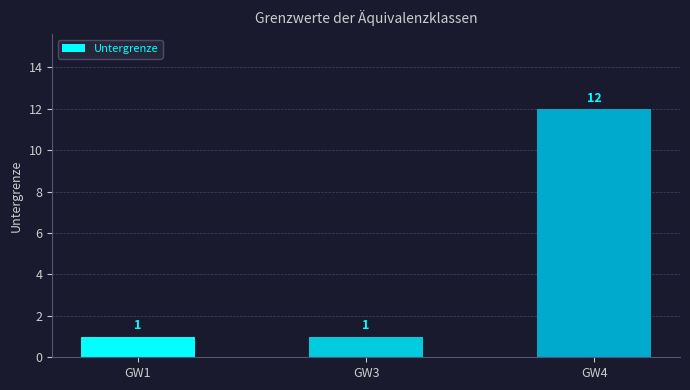

What is the difference between the maximum and minimum values?

11